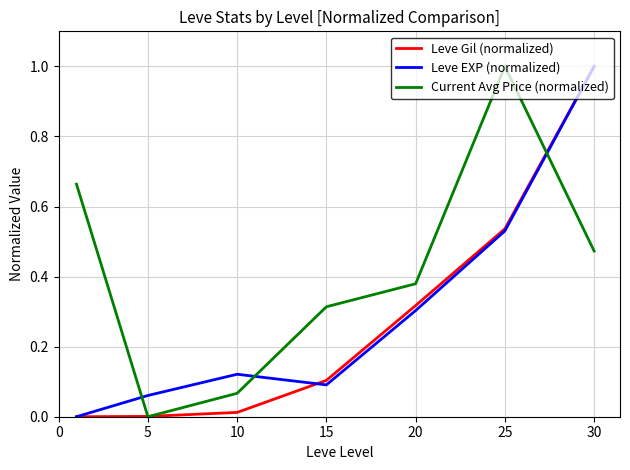

What is the maximum value for Current Avg Price (normalized)?

1.0